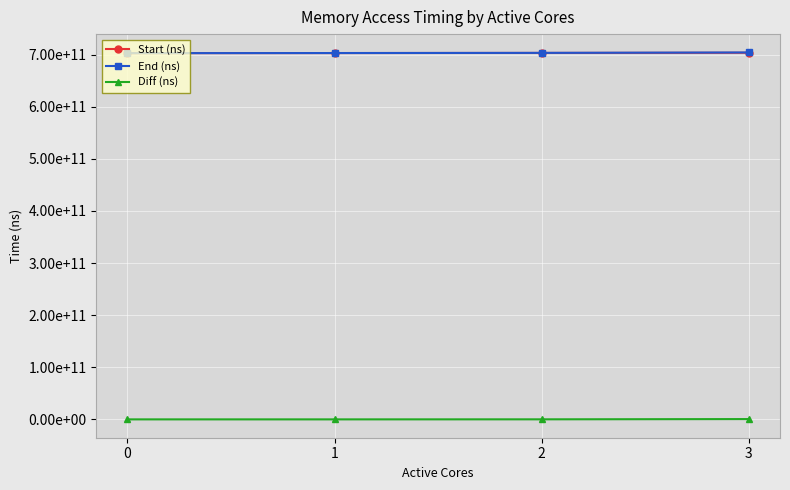

At which label is Diff (ns) closest to 303609716?

2